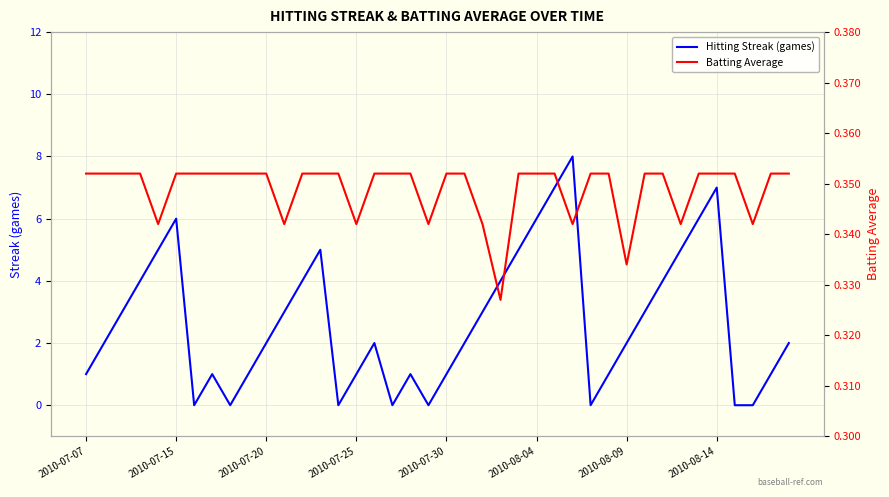

How many lines are shown in the chart?

2